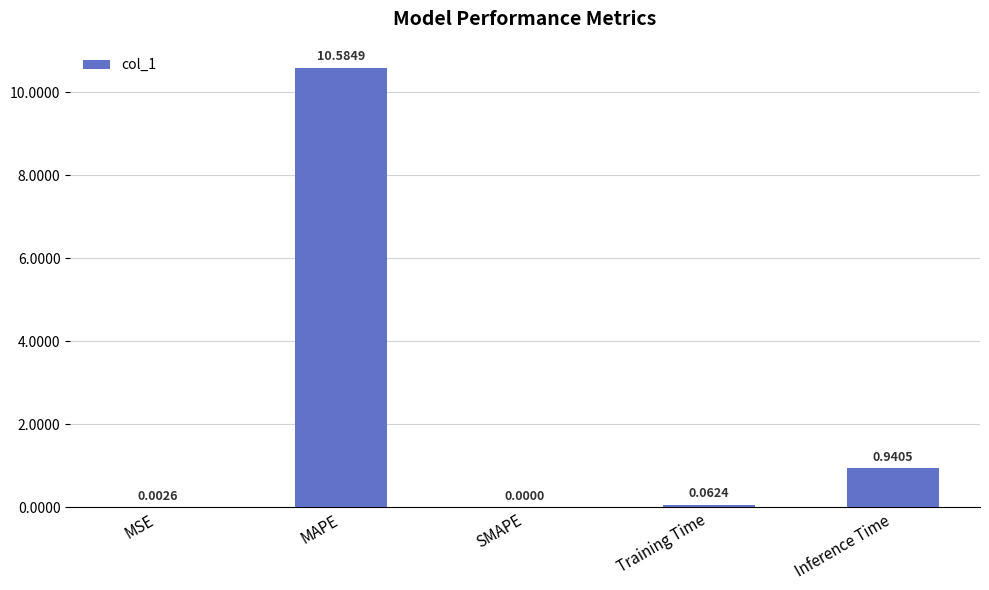

What is the change in value from SMAPE to Training Time?

+0.1